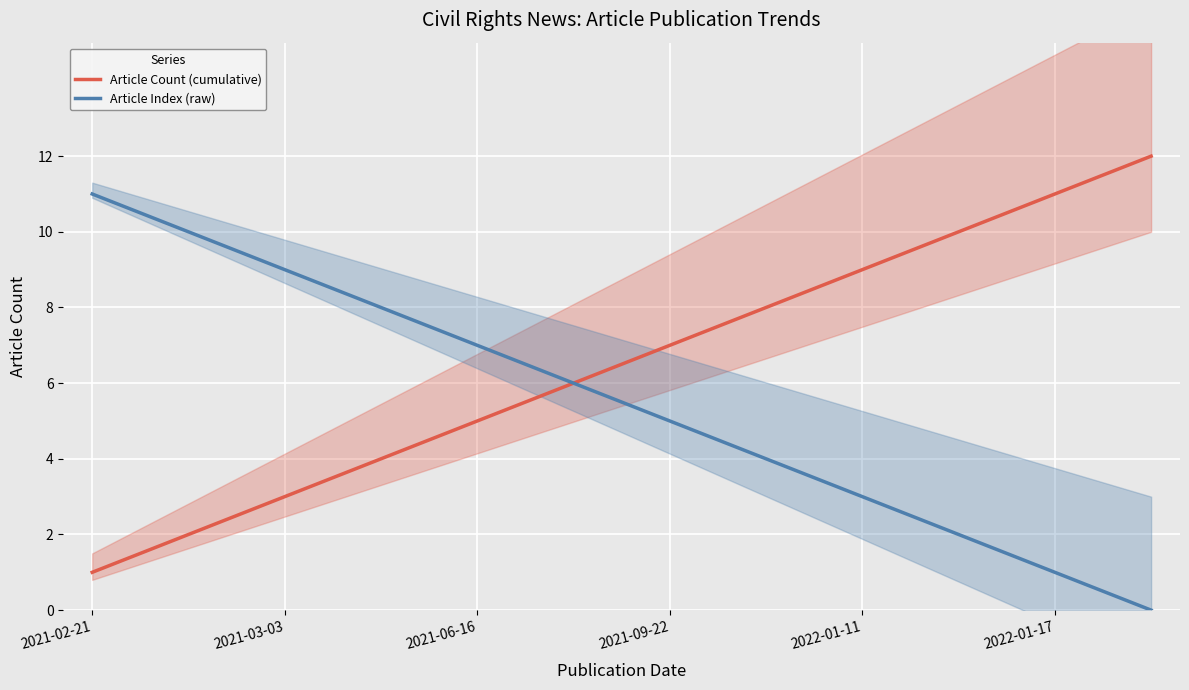

At which label does Article Index (raw) first exceed 6?

2021-02-21